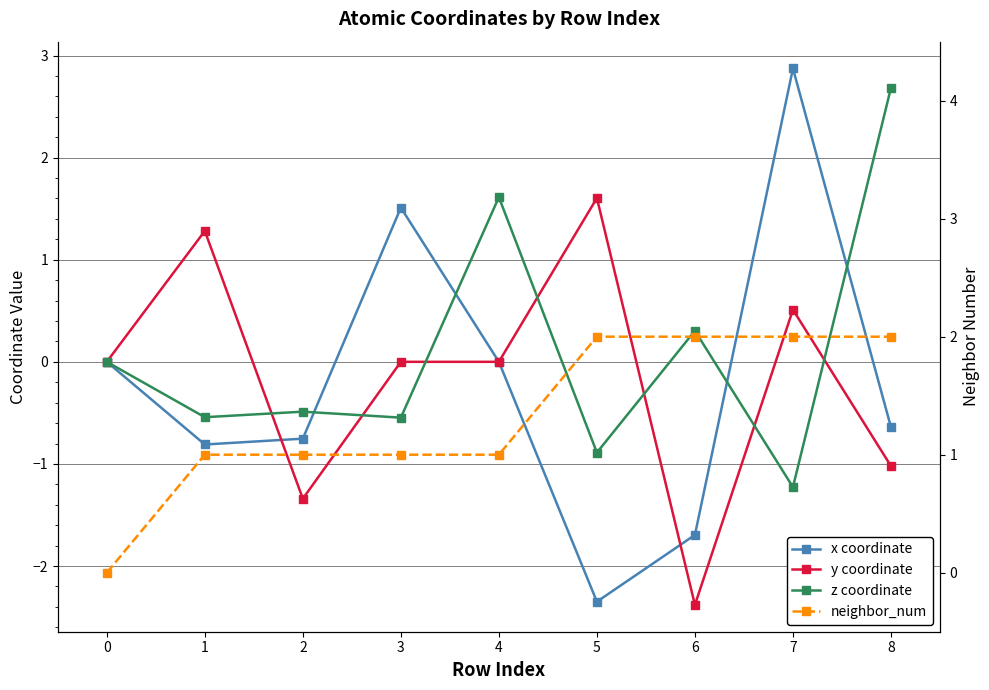

At how many categories does at least one series exceed 2?

2